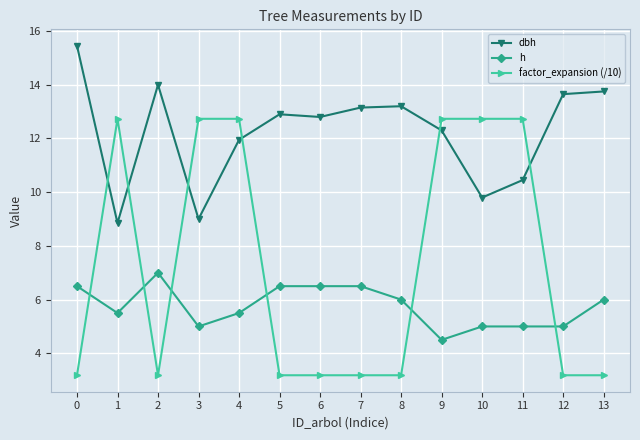

True or false: h and dbh intersect in this chart.

False